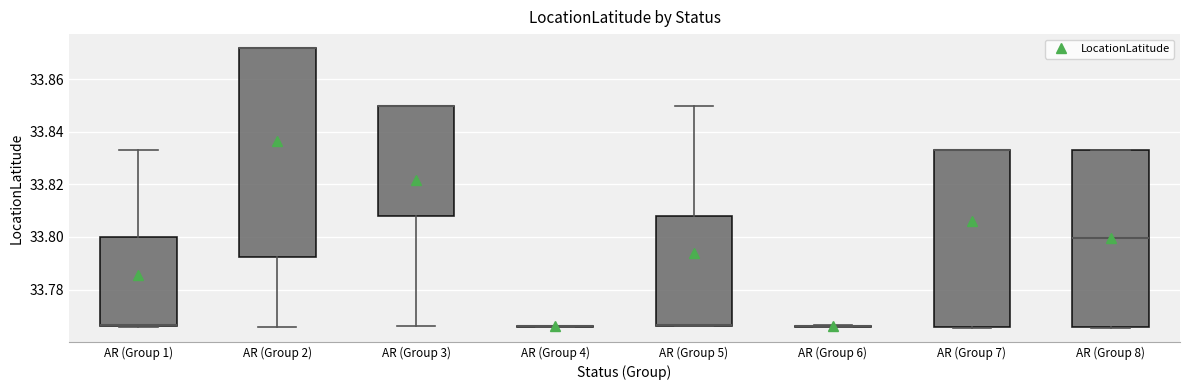

Reading left to right, transcribe this box plot: for each box, give where its median line is, the range the box spans, and where its two whiskers end, as read against the y-axis. The values are not printed on the chart, so give them approximately, as read against the axis.

AR (Group 1): median 33.766 (drawn on the box's lower edge), box 33.766 to 33.800, whiskers 33.766 to 33.834
AR (Group 2): median 33.872 (drawn on the box's upper edge), box 33.792 to 33.872, whiskers 33.766 to 33.872
AR (Group 3): median 33.850 (drawn on the box's upper edge), box 33.808 to 33.850, whiskers 33.766 to 33.850
AR (Group 4): box collapsed to a line at 33.766, whiskers 33.766 to 33.766
AR (Group 5): median 33.766 (drawn on the box's lower edge), box 33.766 to 33.808, whiskers 33.766 to 33.850
AR (Group 6): box collapsed to a line at 33.766, whiskers 33.766 to 33.766
AR (Group 7): median 33.834 (drawn on the box's upper edge), box 33.766 to 33.834, whiskers 33.766 to 33.834
AR (Group 8): median 33.800, box 33.766 to 33.834, whiskers 33.766 to 33.834